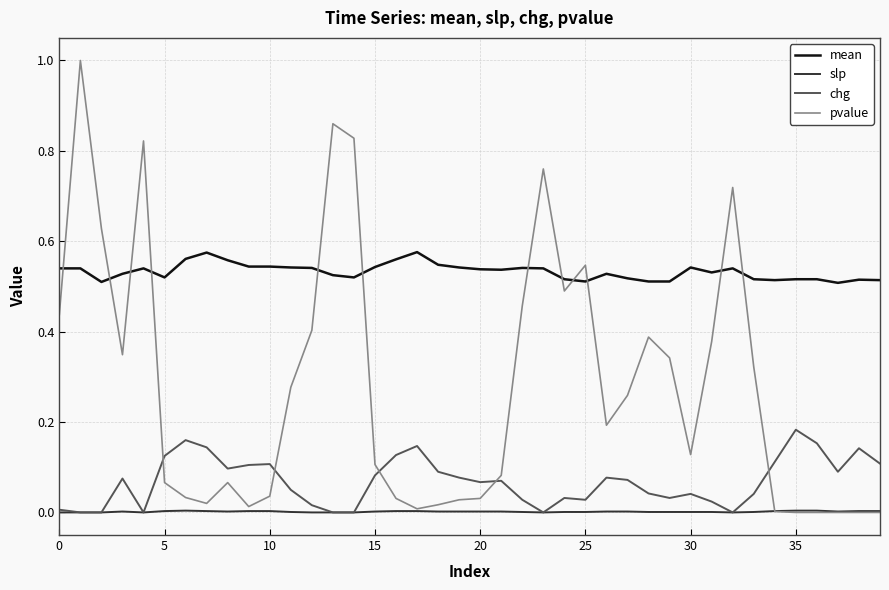

Which series has the widest spread of values?

pvalue